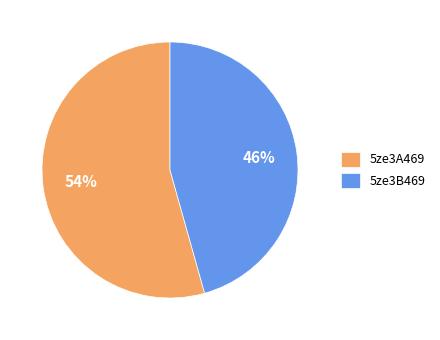

To the nearest percent, what is the combined percentage of 5ze3A469 and 5ze3B469?

100%